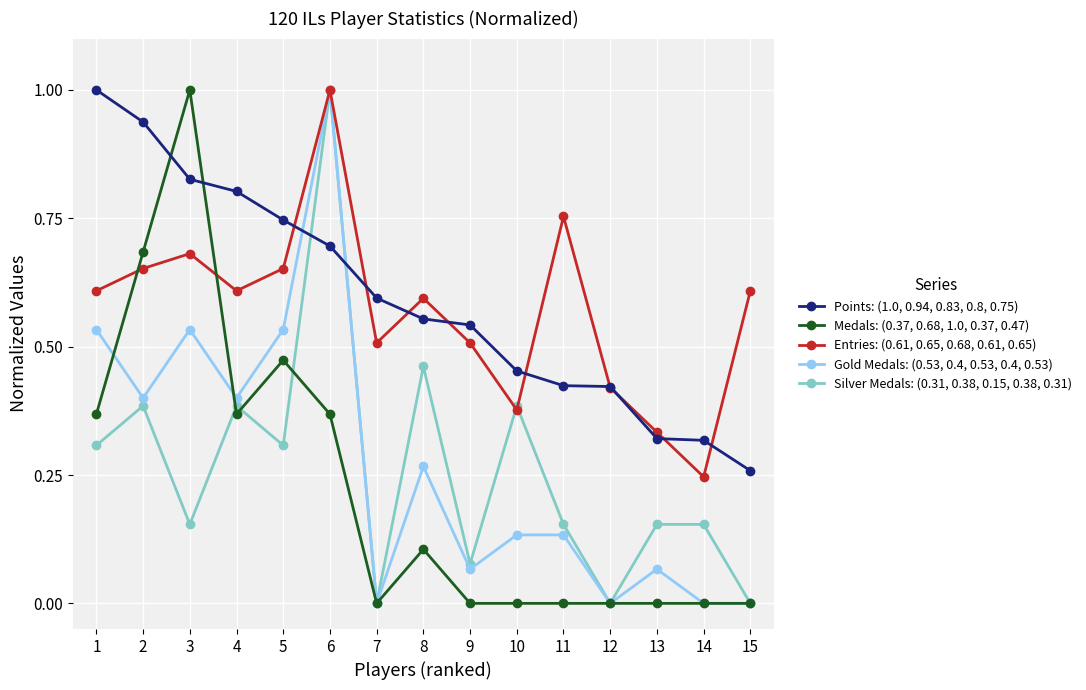

How many lines are shown in the chart?

5